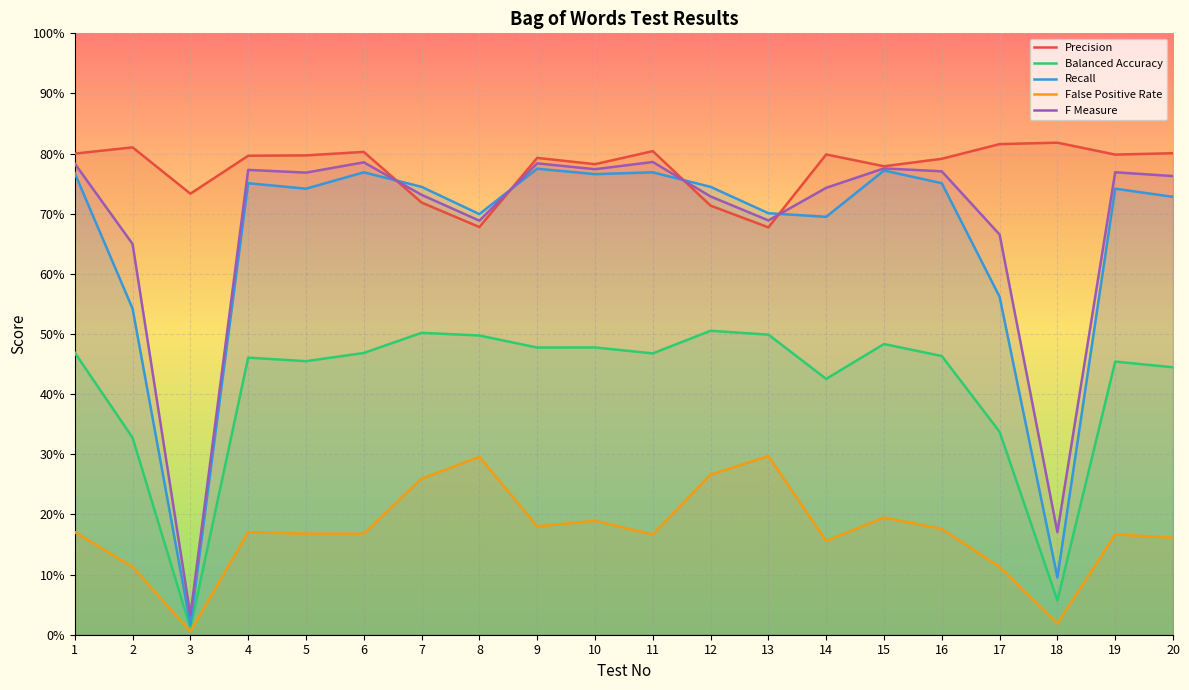

At 1, list the series in order from largest to smallest.

Precision, F Measure, Recall, Balanced Accuracy, False Positive Rate